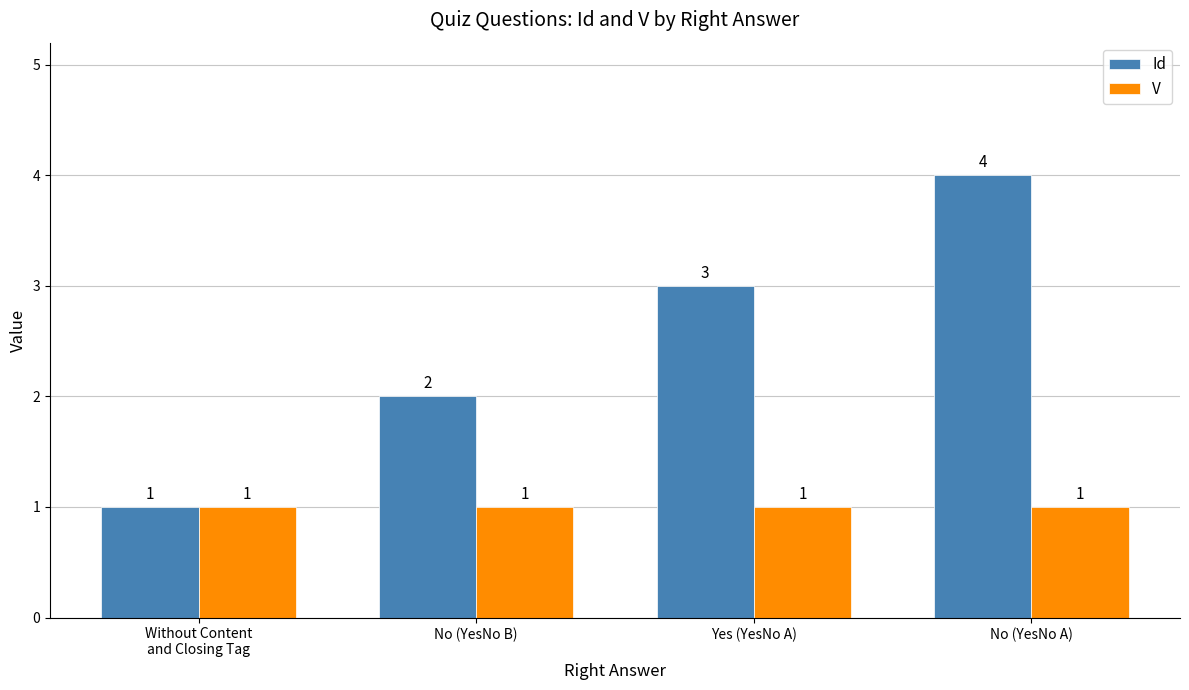

What is the minimum value for V?

1